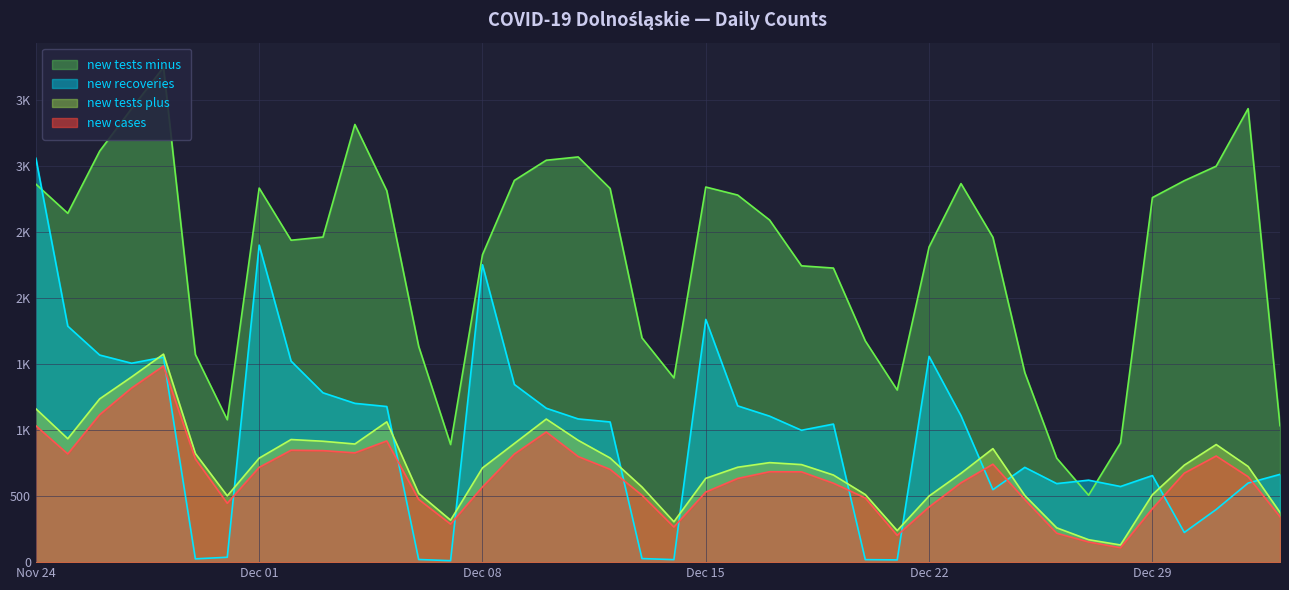

At which label is new_tests_plus closest to 853?

2020-12-24